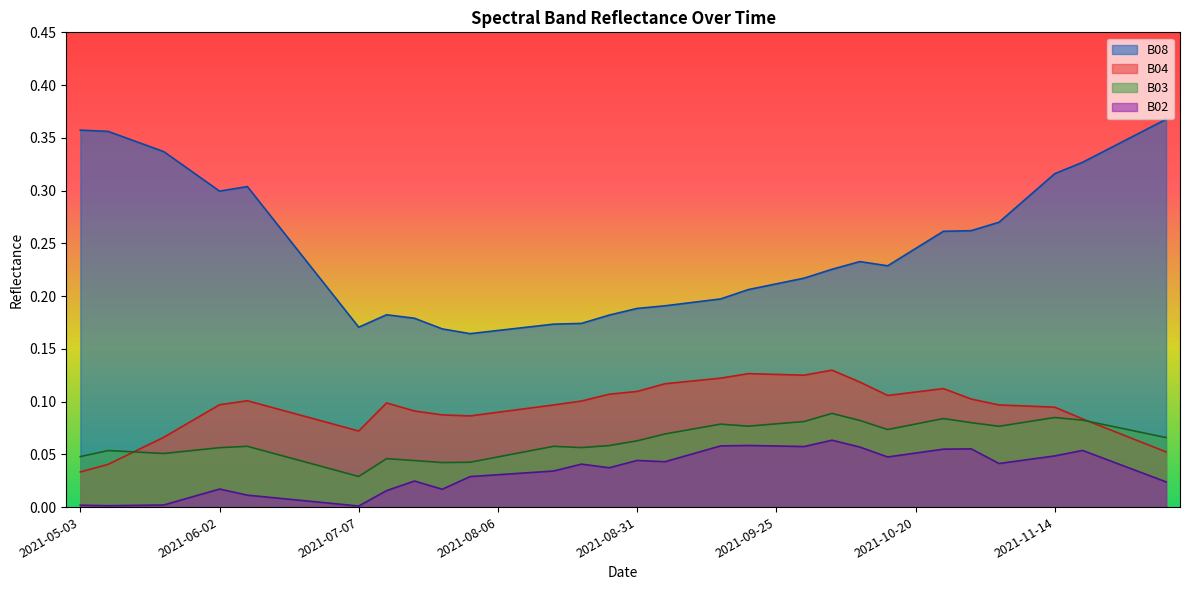

What are all the series names shown in the legend?

B08, B04, B03, B02